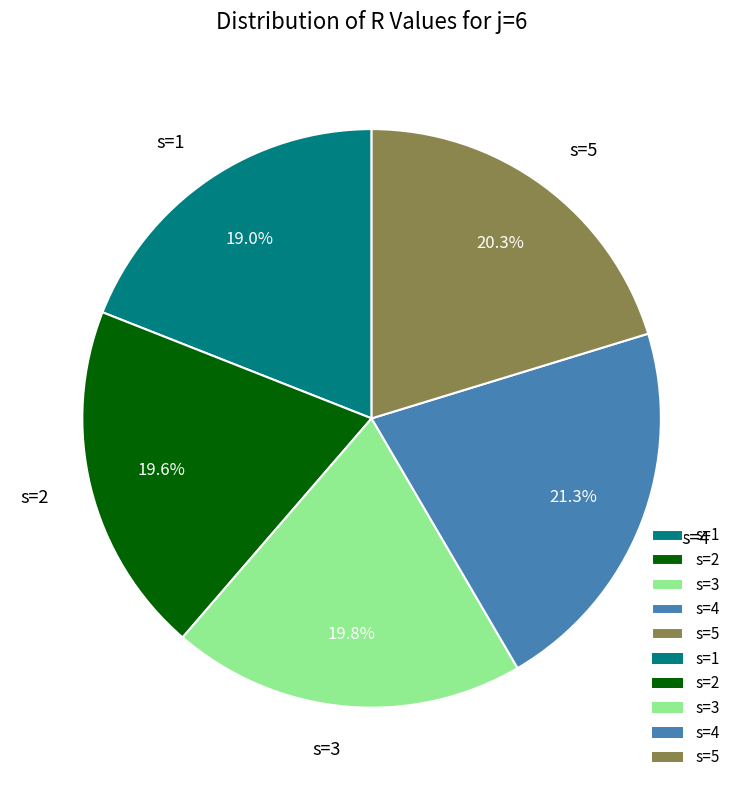

The s=1 slice represents 13% of the pie. True or false?

False